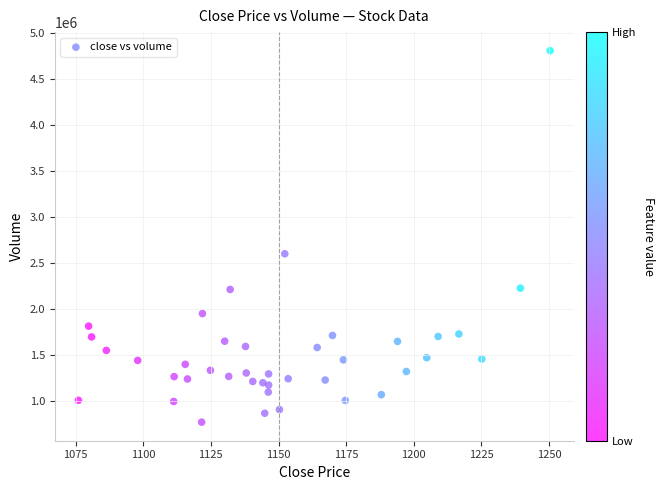

What Y value in the scatter plot is closest to 2786381?

2597455